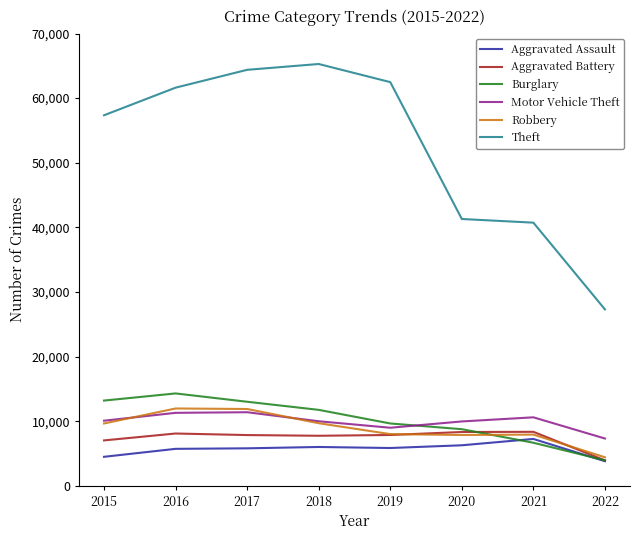

Which series has the widest spread of values?

Theft